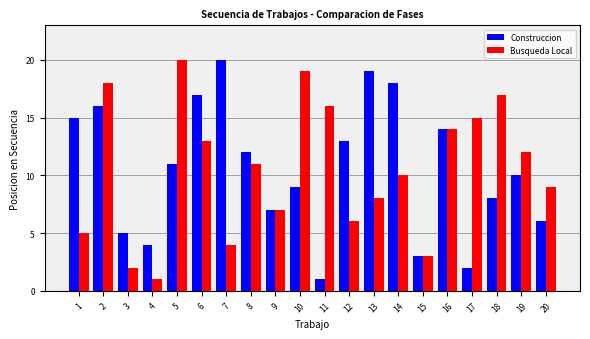

How many bars are there in total?

40